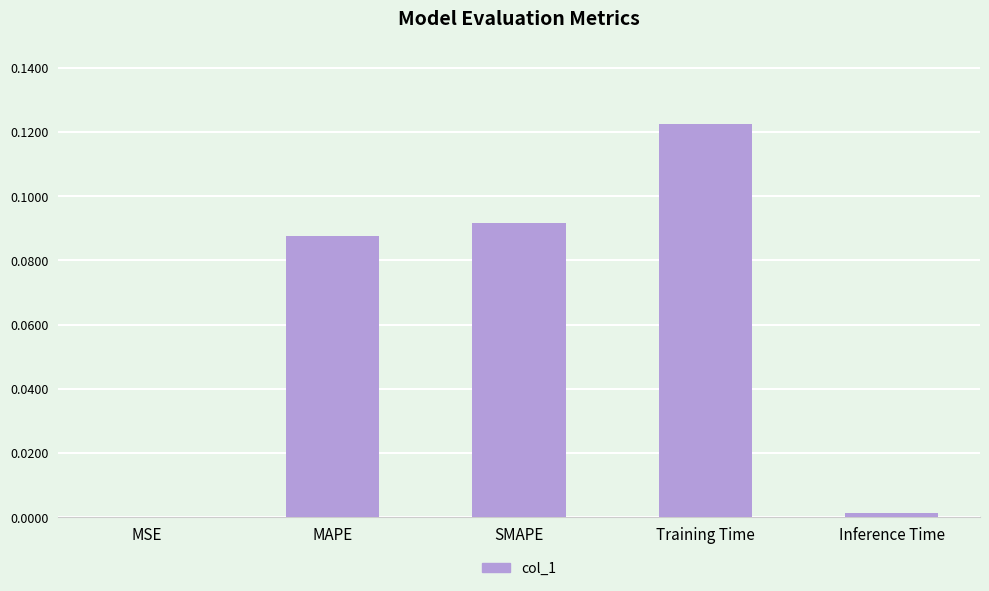

Which category has the highest value across all series?

Training Time